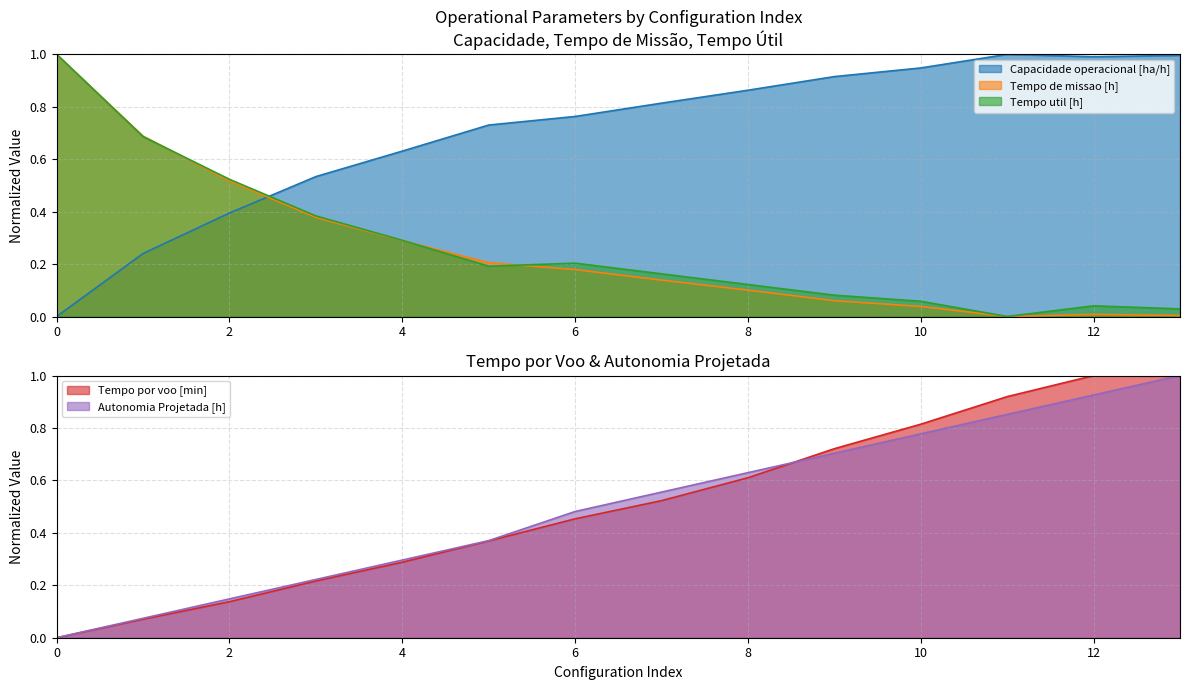

What is the difference between the maximum and minimum values in the Tempo util [h] series?

1.0